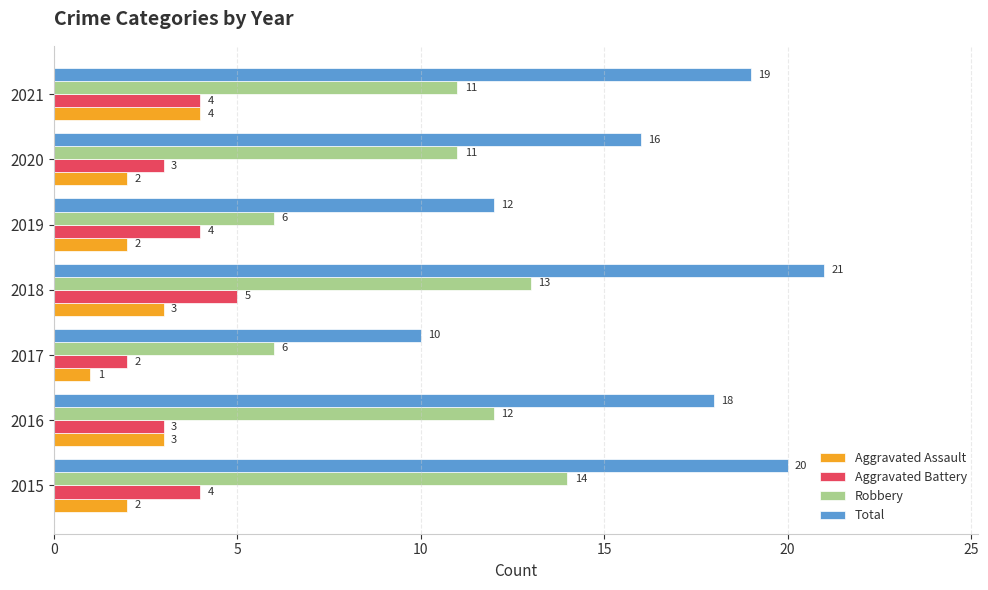

True or false: Total has a value of 21 at 2018.

True